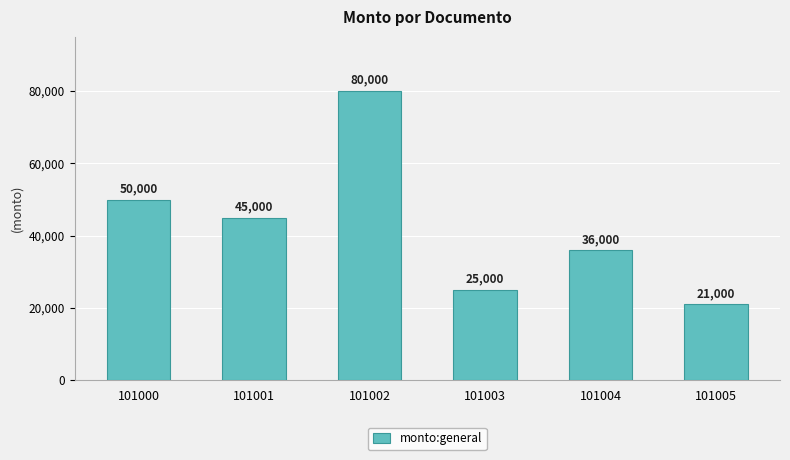

True or false: the data shows 36000 at 101004.

True